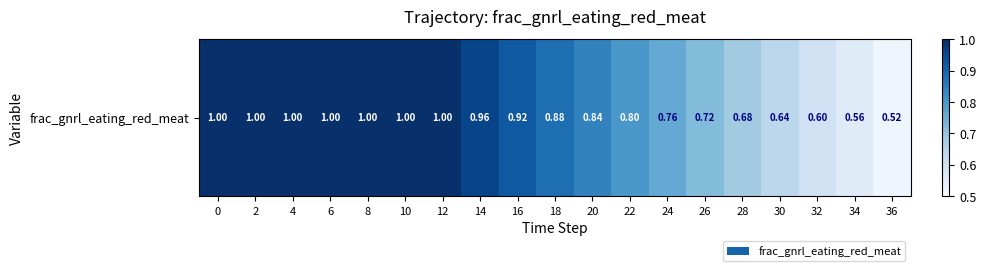

What is the change in value from 14 to 34?

-0.4